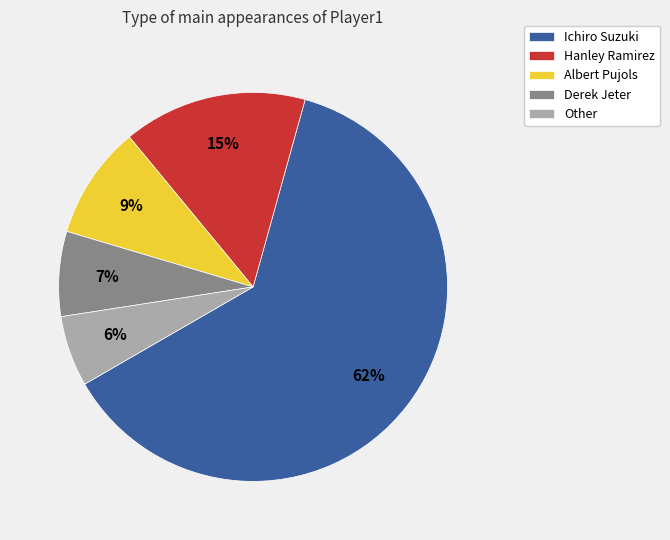

What is the largest slice in the pie chart?

Ichiro Suzuki